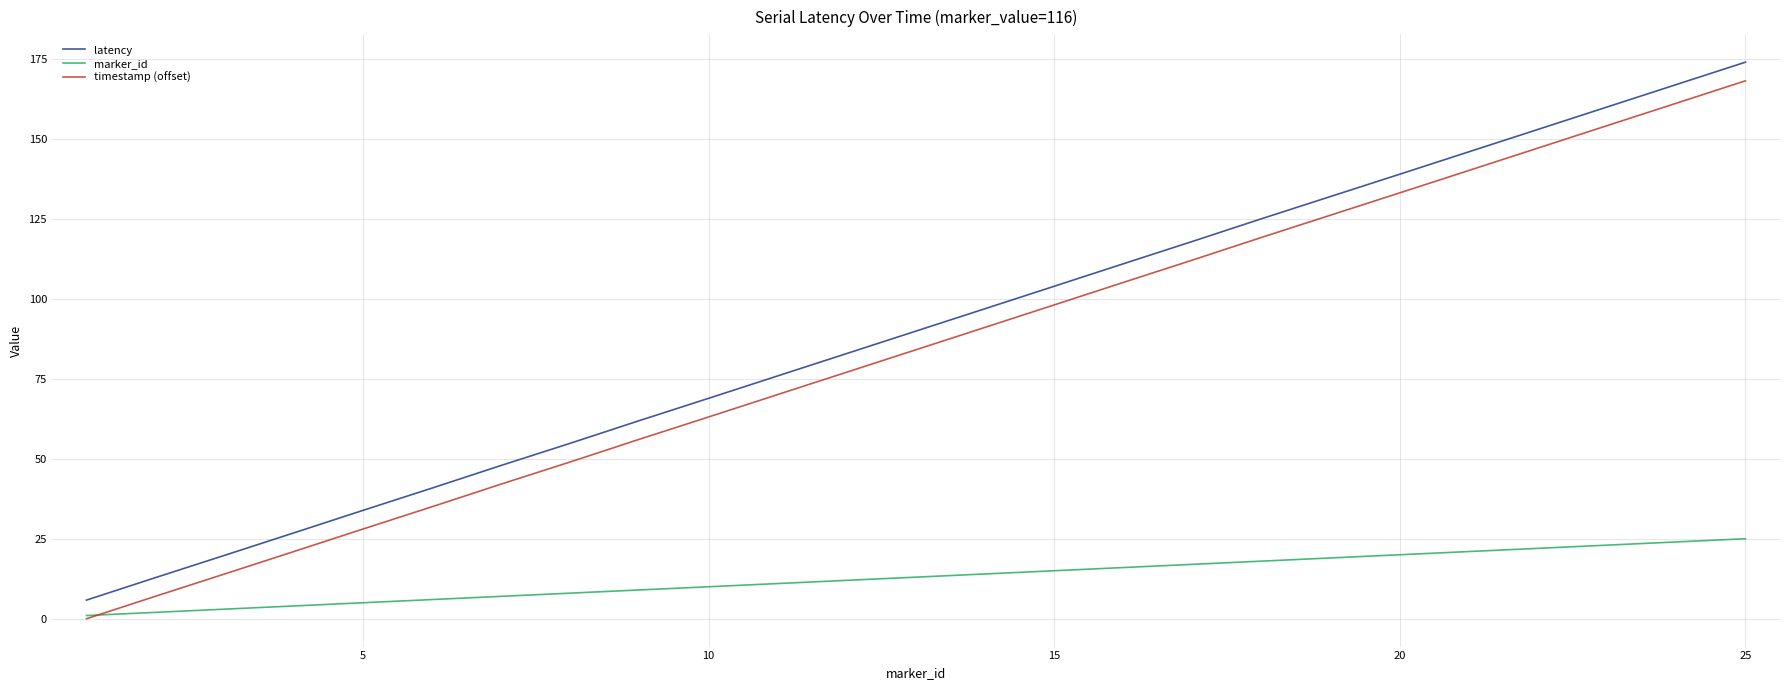

True or false: latency and timestamp (offset) cross at least once.

False